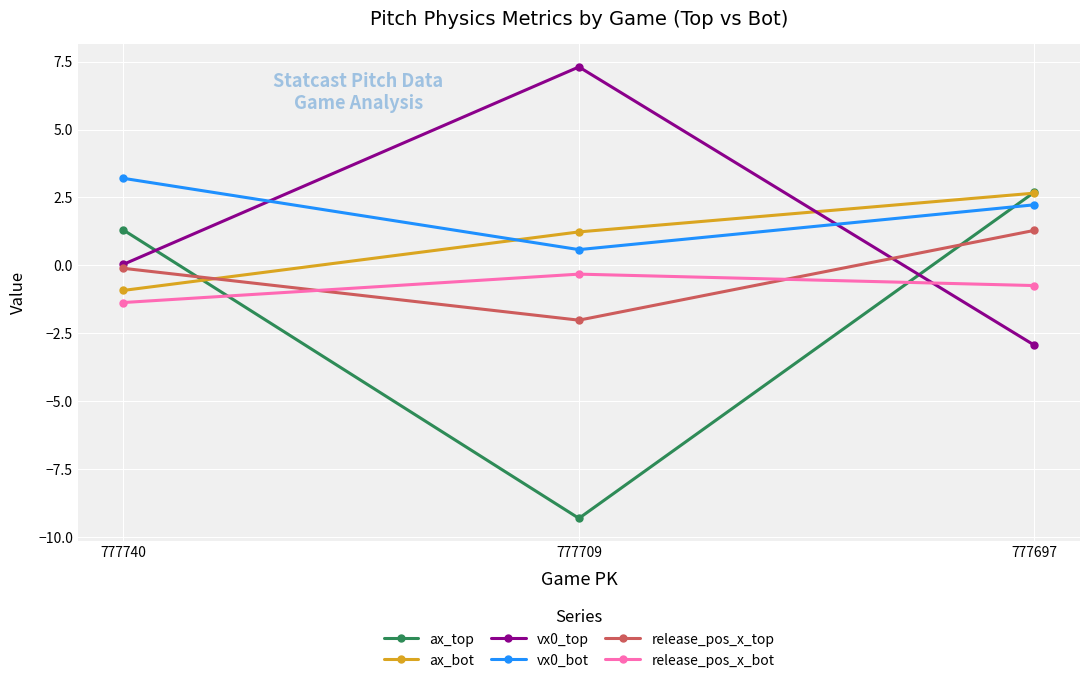

Between 777740 and 777709, which series saw the biggest shift?

ax_top